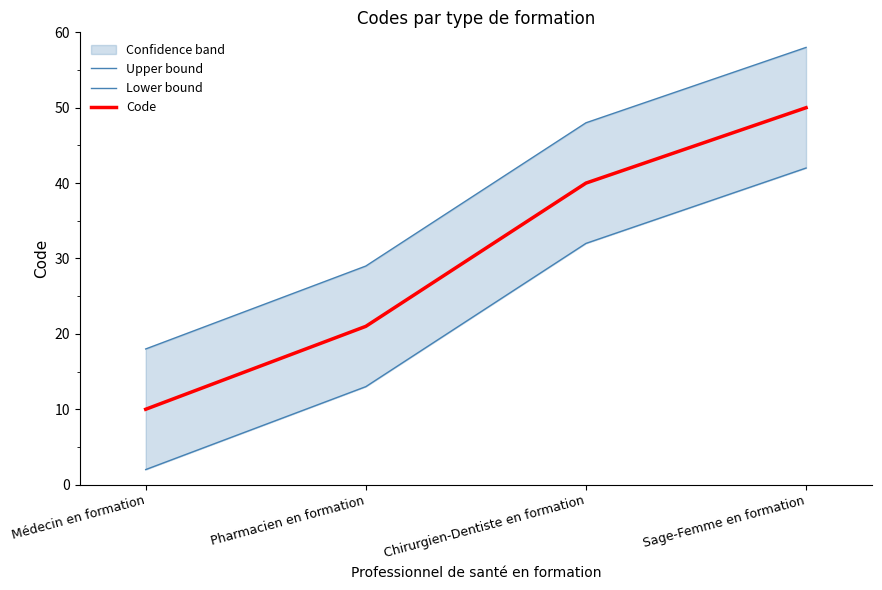

True or false: Upper bound and Code intersect in this chart.

False